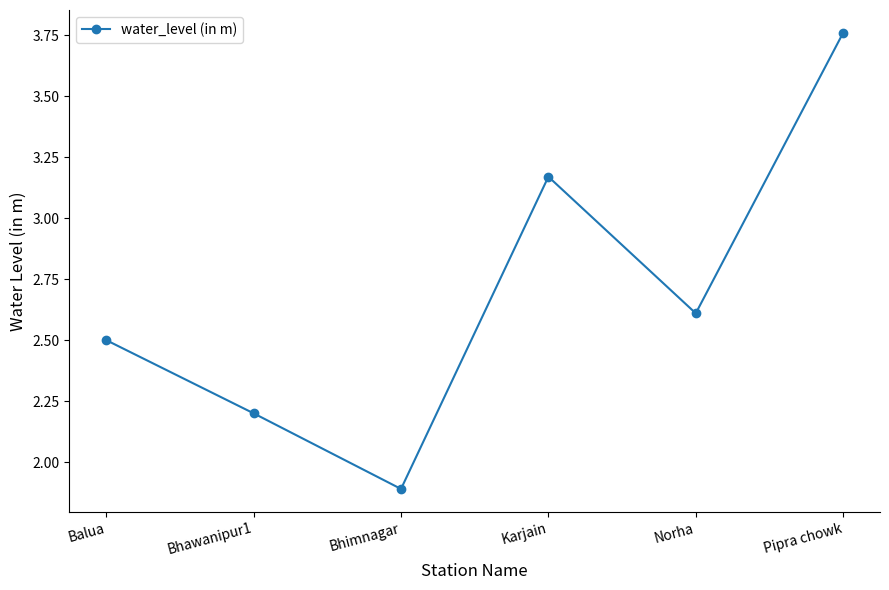

What is the minimum value shown in the chart?

1.9